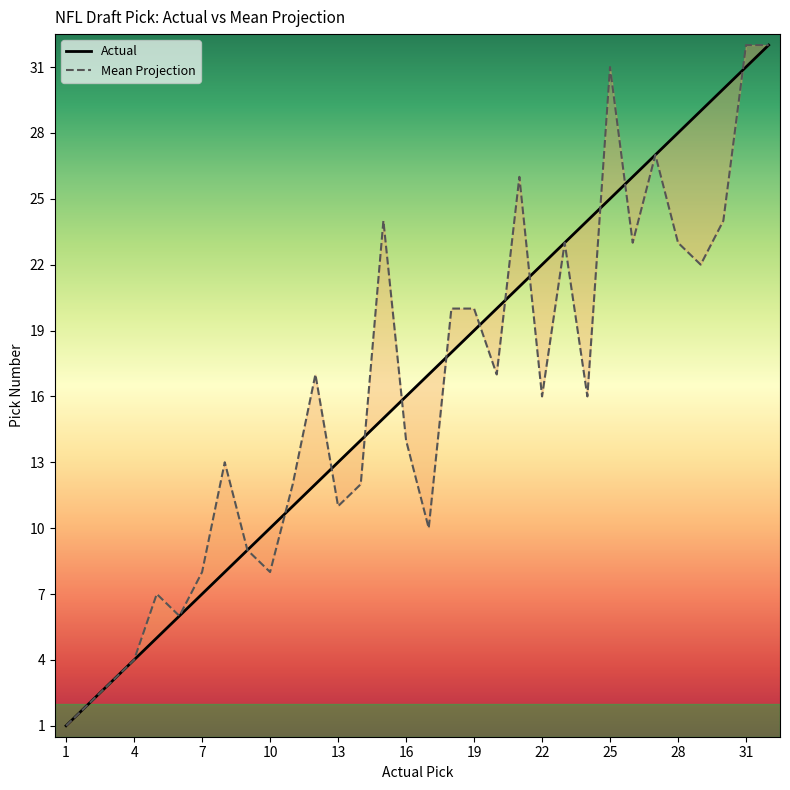

Reading left to right, transcribe all the data shown in this chart.

Actual: 1	2	3	4	5	6	7	8	9	10	11	12	13	14	15	16	17	18	19	20	21	22	23	24	25	26	27	28	29	30	31	32
Mean Projection: 1	2	3	4	7	6	8	13	9	8	12	17	11	12	24	14	10	20	20	17	26	16	23	16	31	23	27	23	22	24	32	32